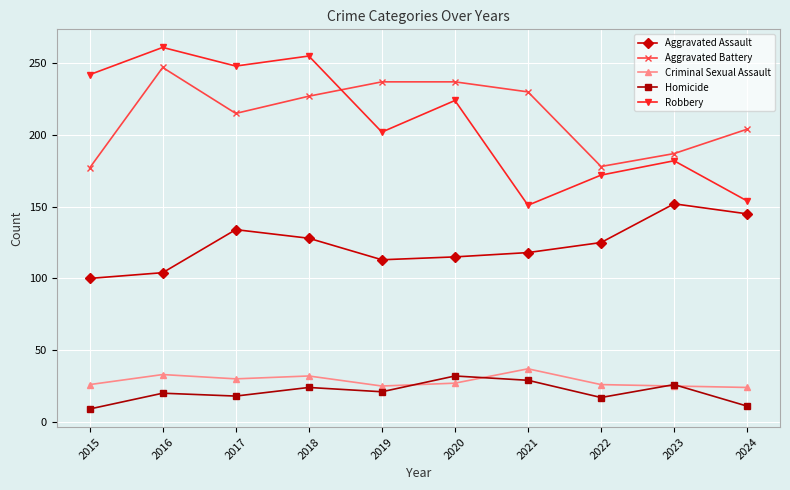

Between 2021 and 2022, which series saw the biggest shift?

Aggravated Battery